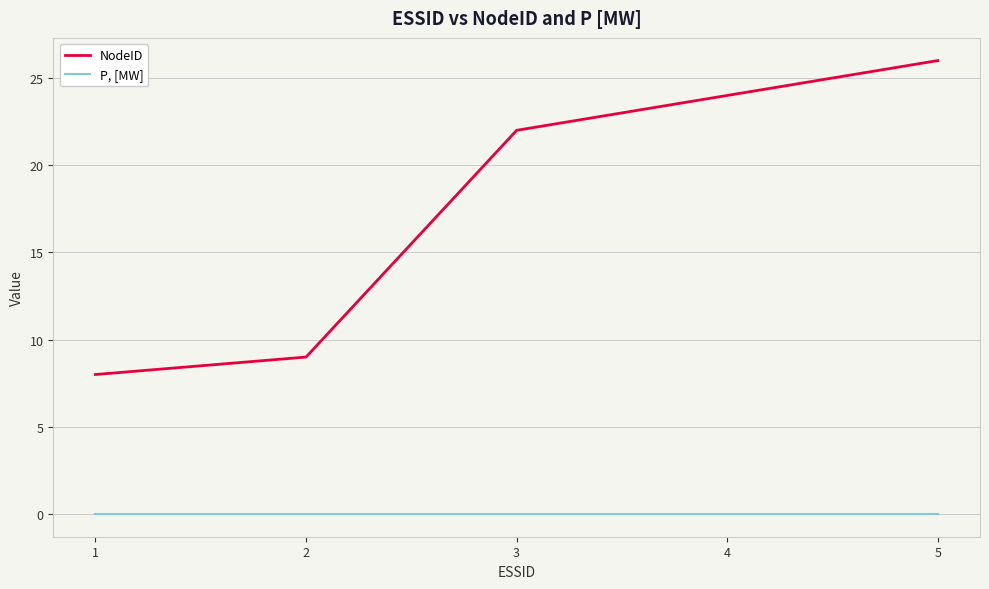

What is the average value of the NodeID series?

18